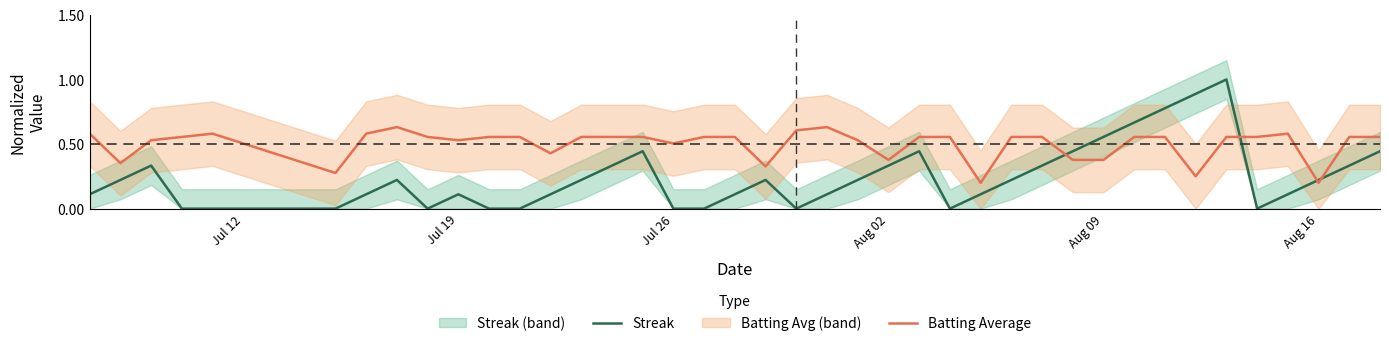

How many interior local valleys does the Streak series have?

4